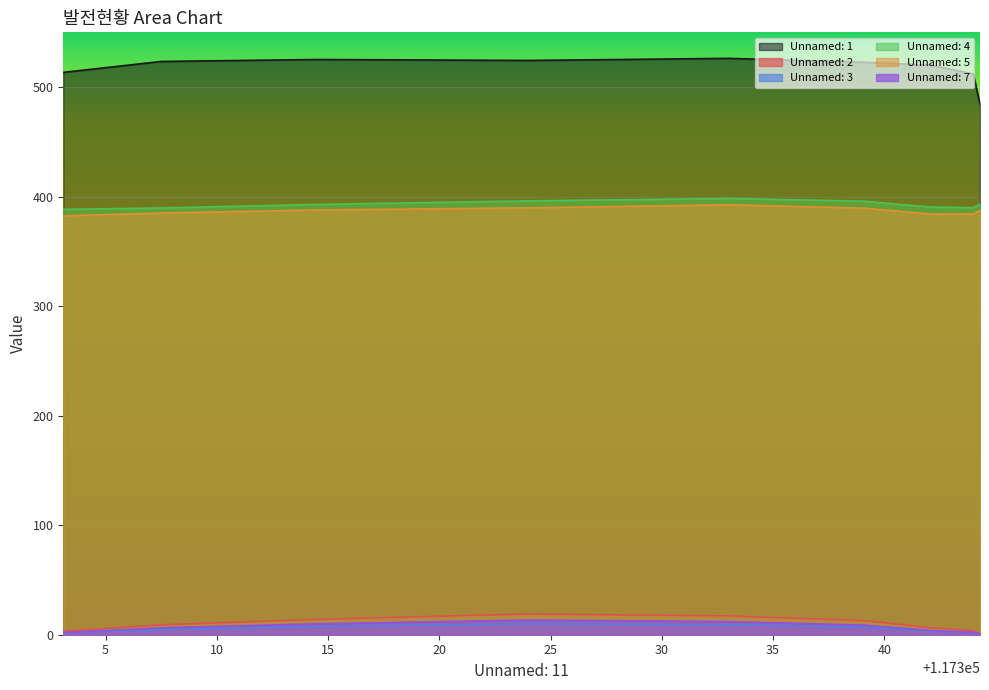

True or false: Unnamed: 2 and Unnamed: 4 cross at least once.

False